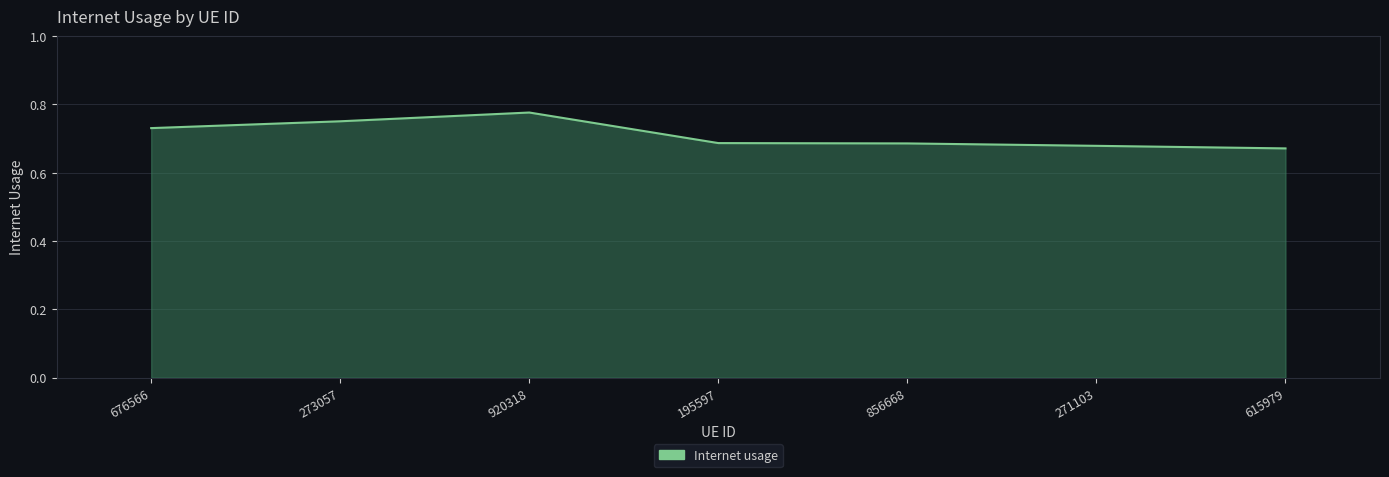

Is it true that the value at 195597 is 0.3?

False